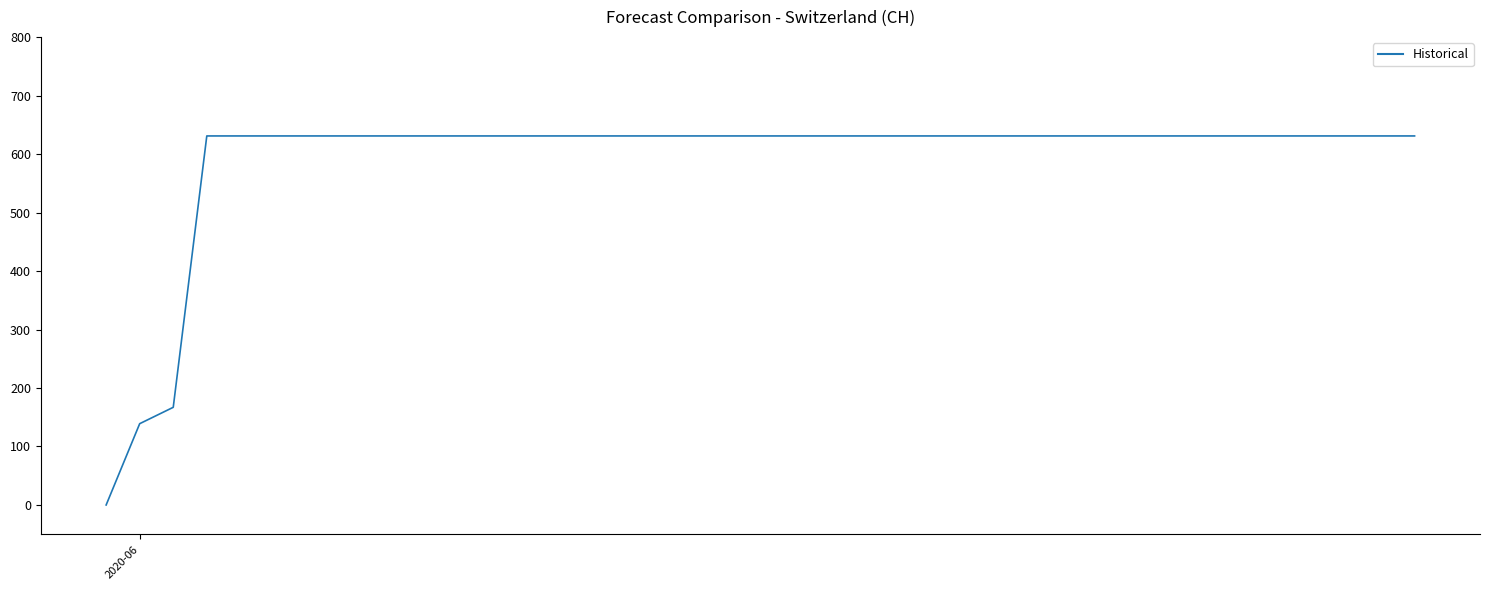

How many positive values are there?

39